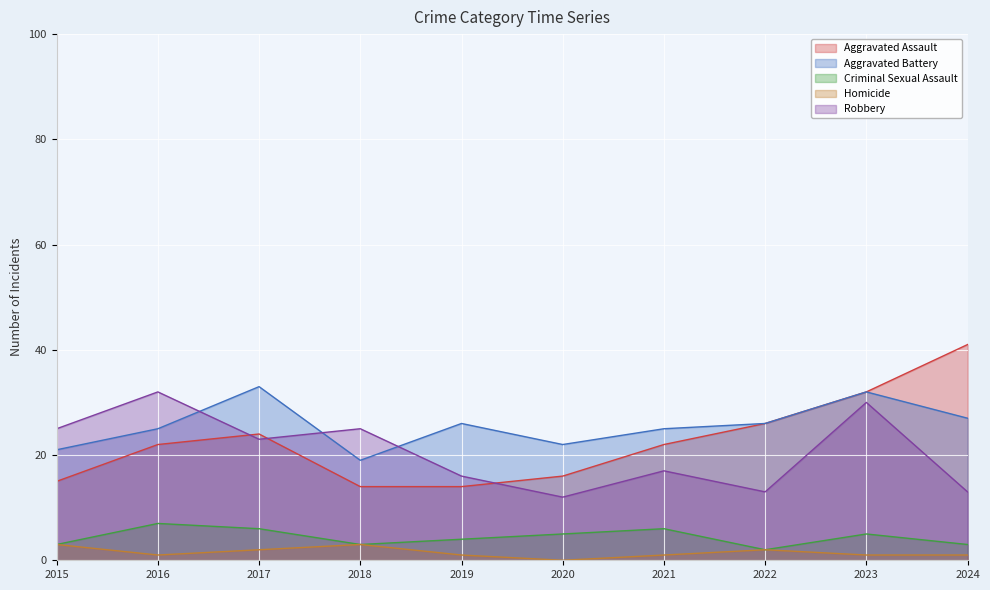

How many data points in Aggravated Assault are less than 22?

4